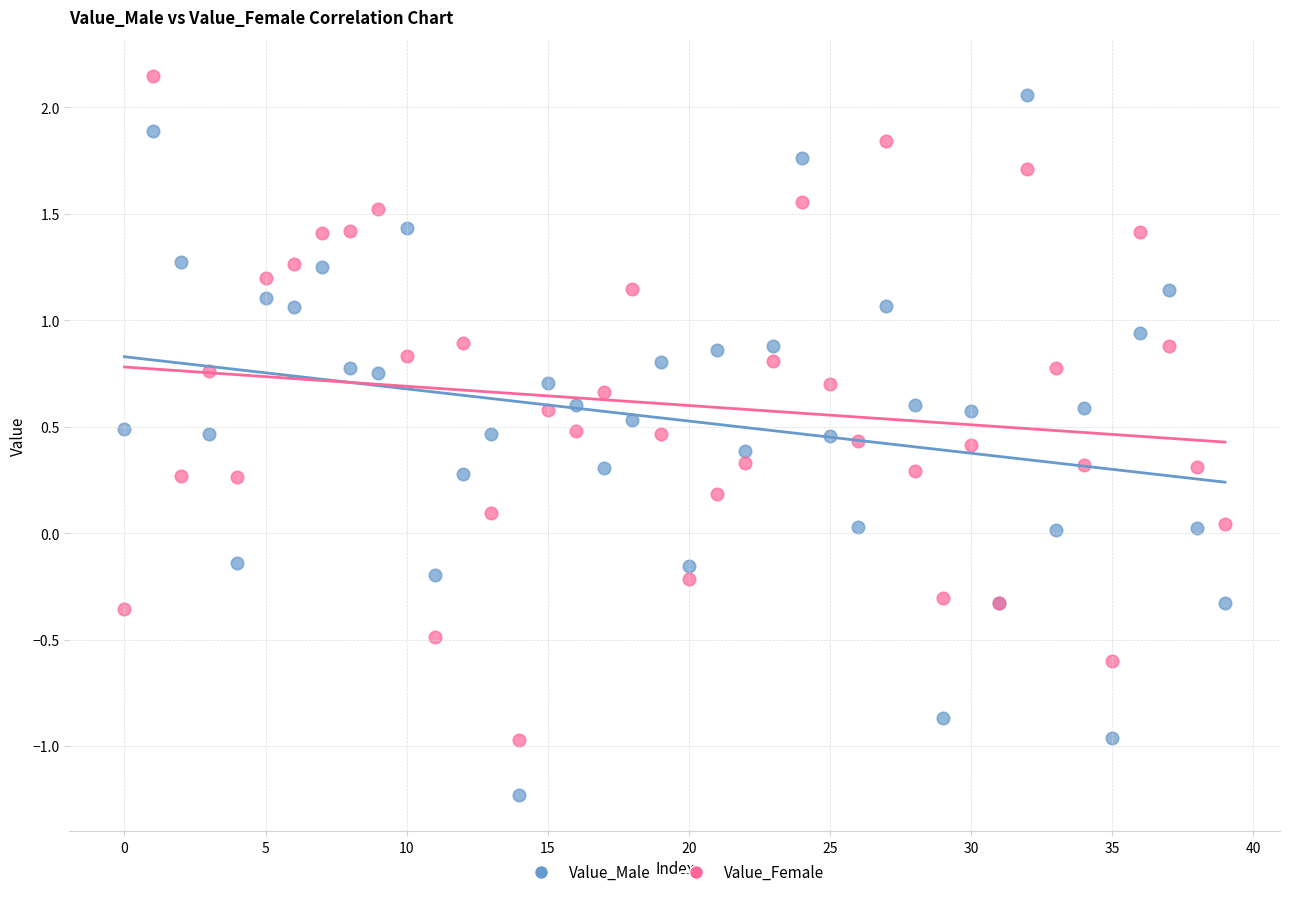

Which series has the widest spread of Y values?

Value_Male